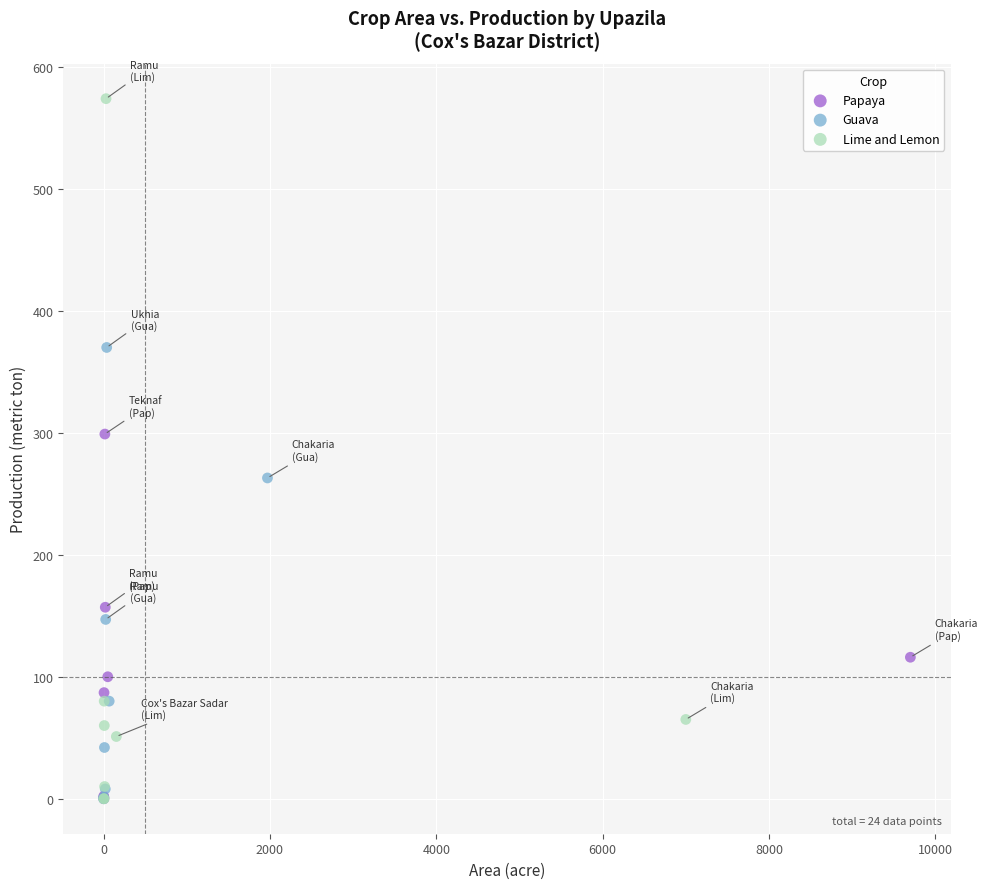

Which series has the largest Y range (max minus min)?

Lime and Lemon